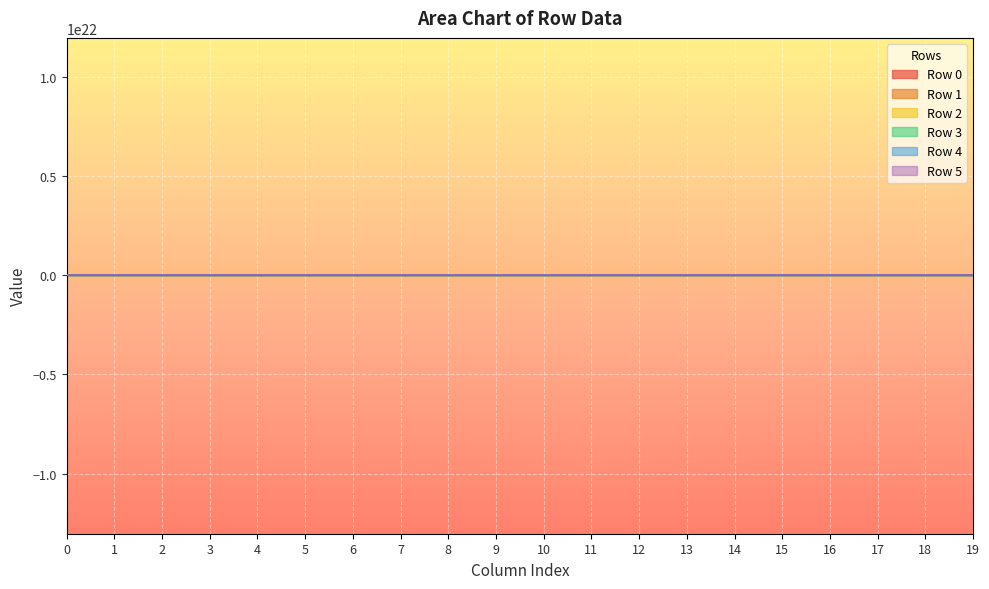

What is the value of the Row 2 point at the 1st from the left?

3.2